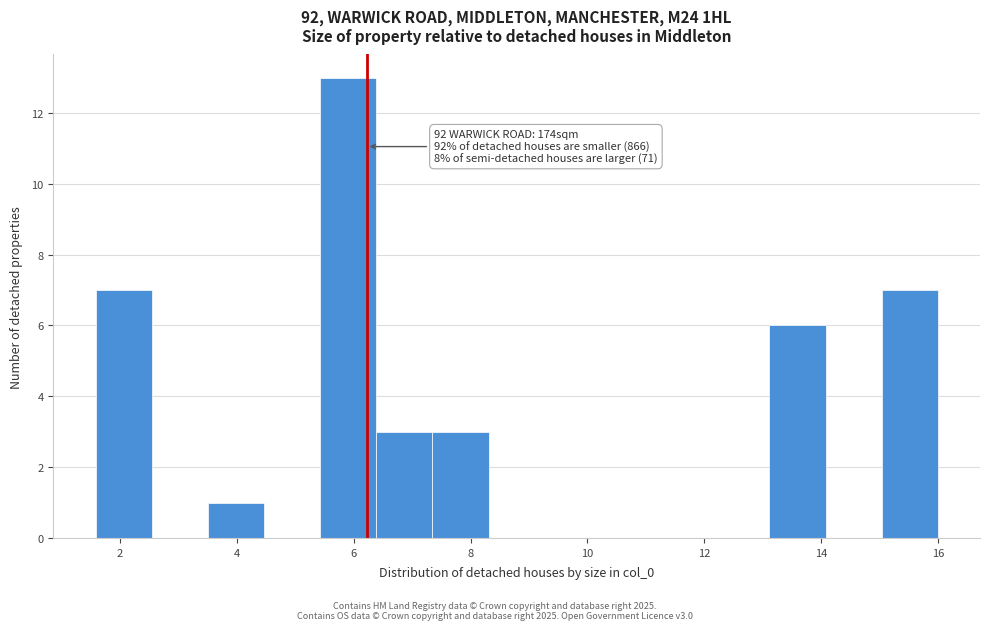

Which range on the x-axis has the tallest bar?

5.4 to 6.4